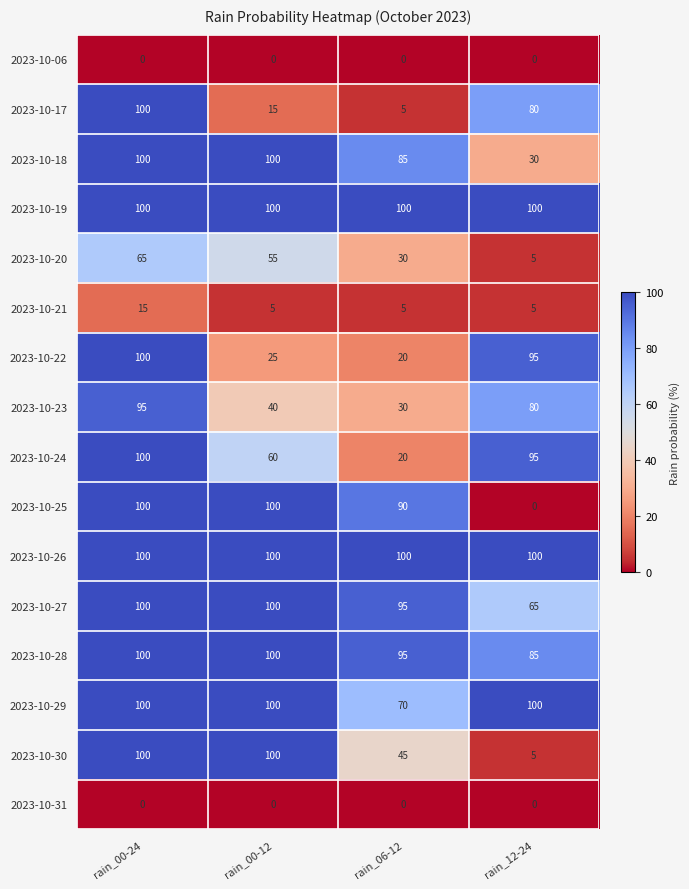

List the labels in order of 2023-10-20 value, largest first.

rain_00-24, rain_00-12, rain_06-12, rain_12-24